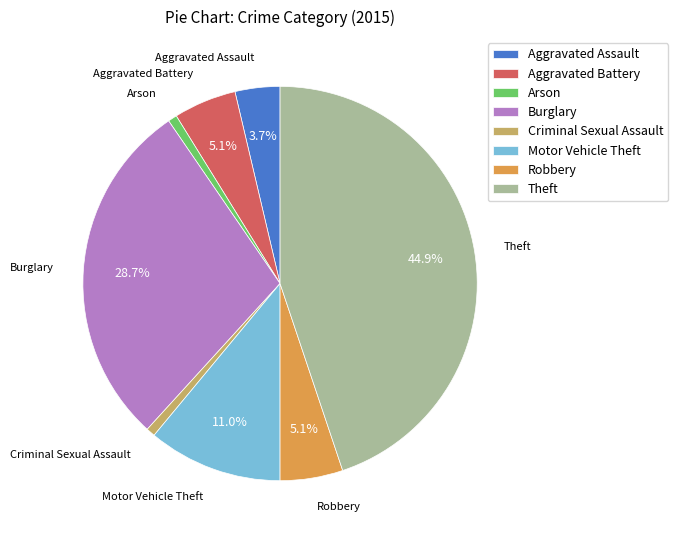

What percentage is the Arson slice, to the nearest percent?

1%